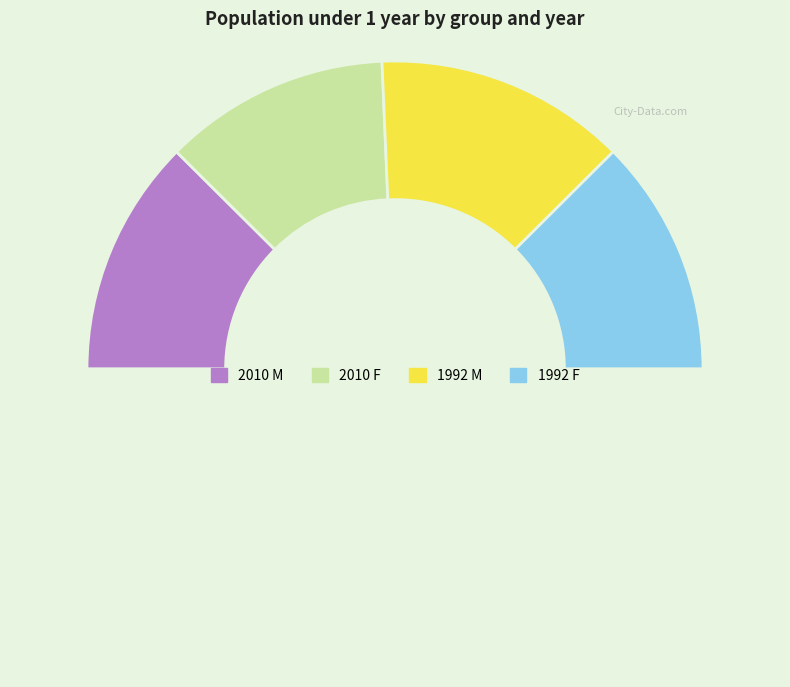

Rank the categories by value from highest to lowest.

1992 M, 1992 F, 2010 M, 2010 F